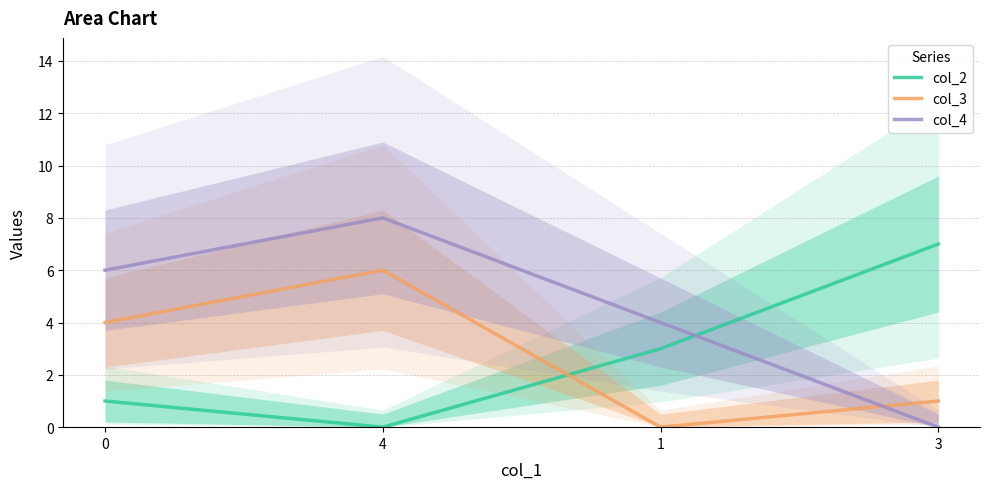

Between 0 and 1, which series saw the biggest shift?

col_3